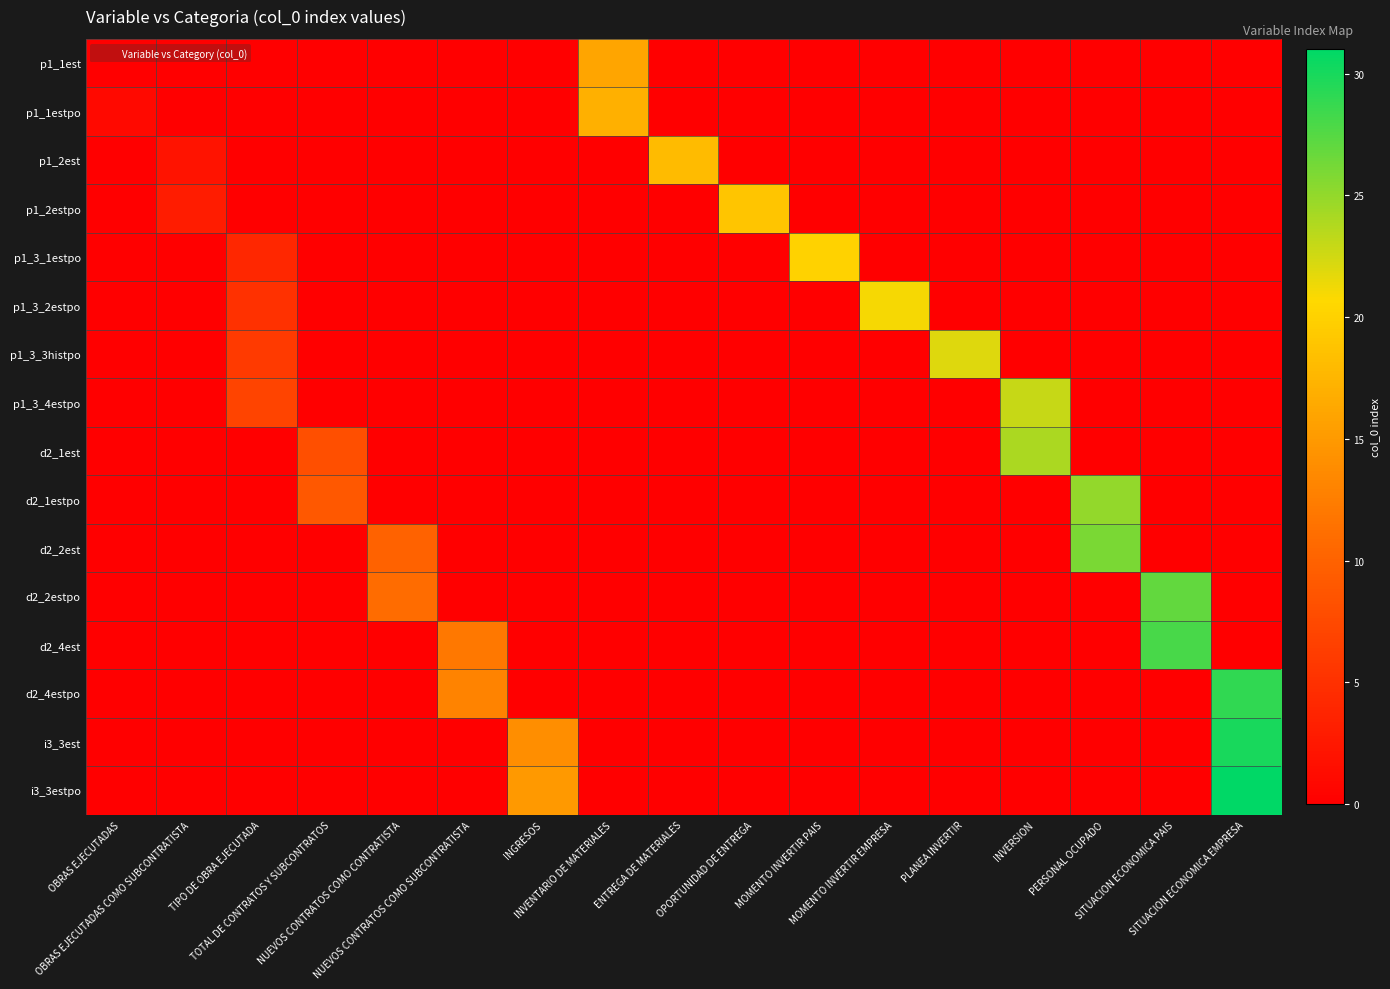

Which category has the lowest value across all series?

OBRAS EJECUTADAS